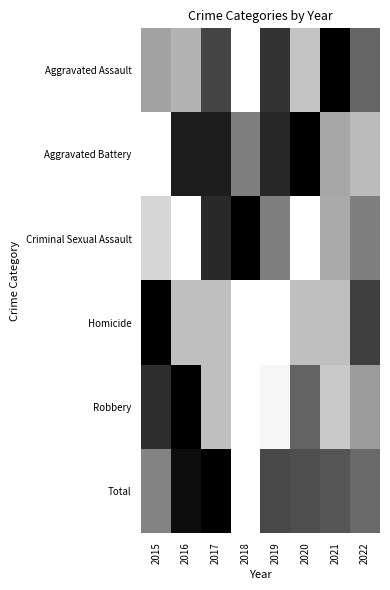

Count the number of categories in the chart.

8